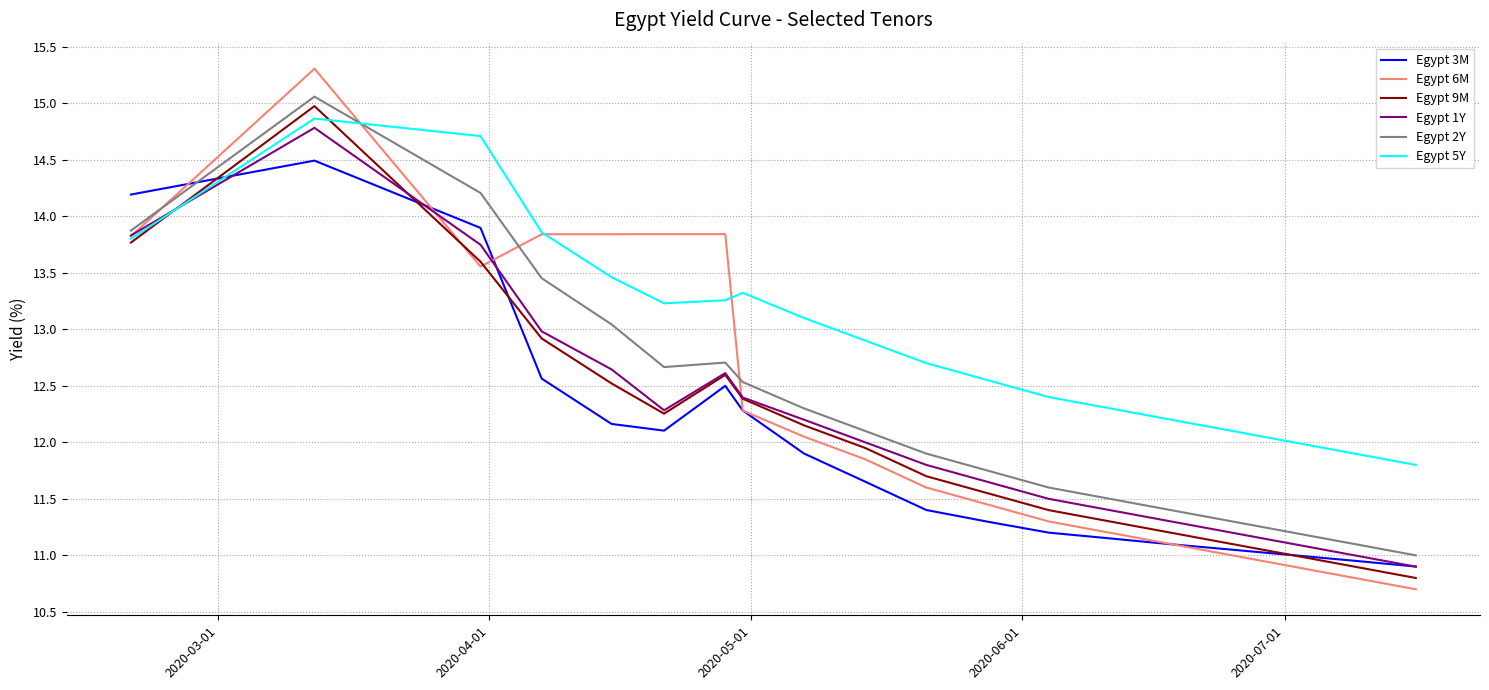

Which series has the largest total across all categories?

Egypt 5Y